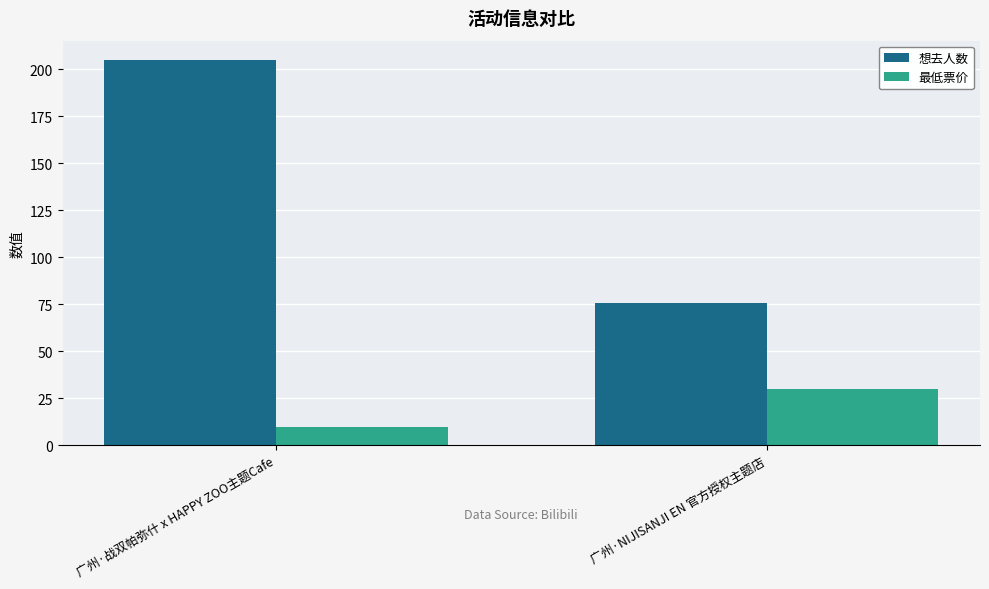

What is the total value across all series at 广州·战双帕弥什 x HAPPY ZOO主题Cafe?

215